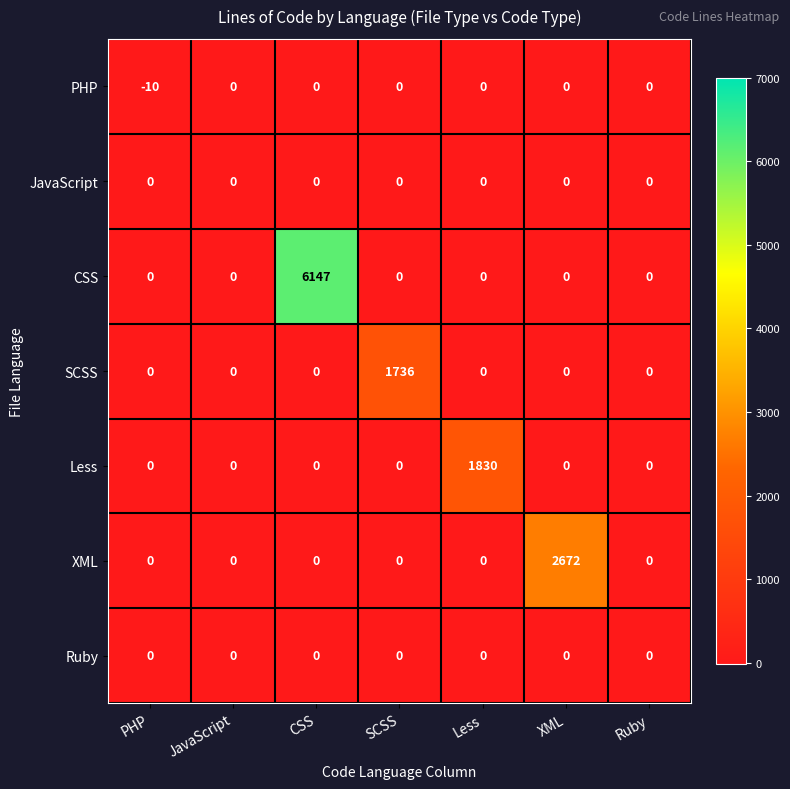

The value of CSS at PHP is 3654. True or false?

False